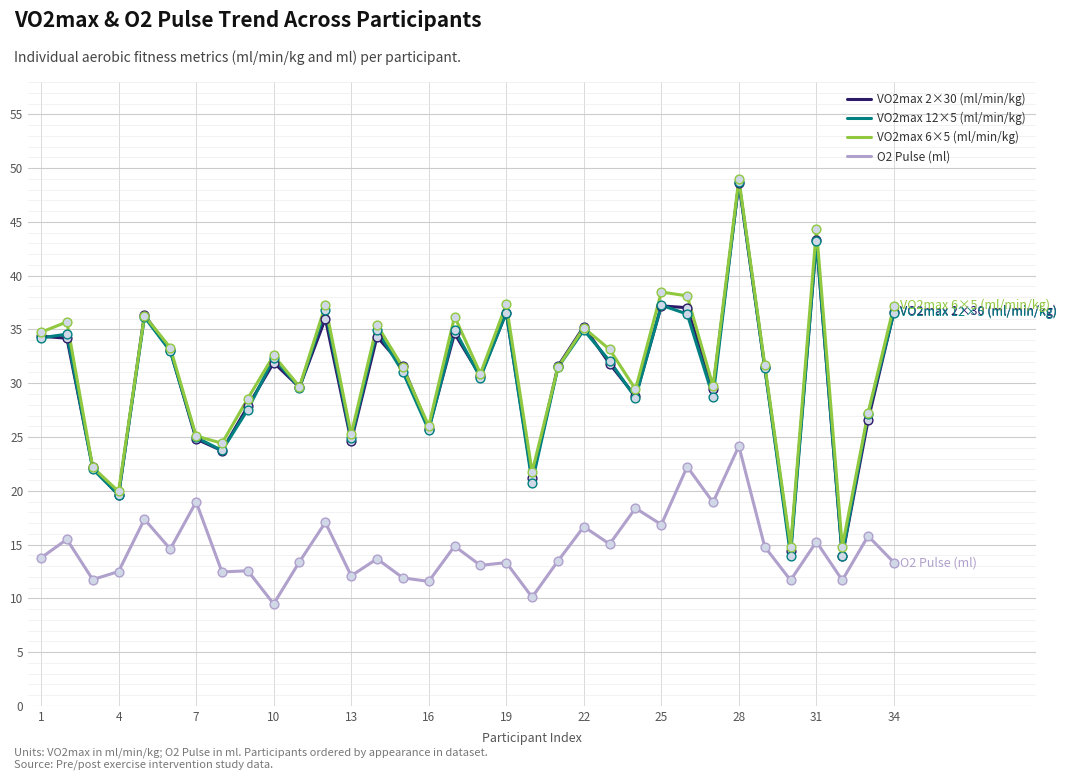

Which series has the largest total across all categories?

VO2max 6×5 (ml/min/kg)